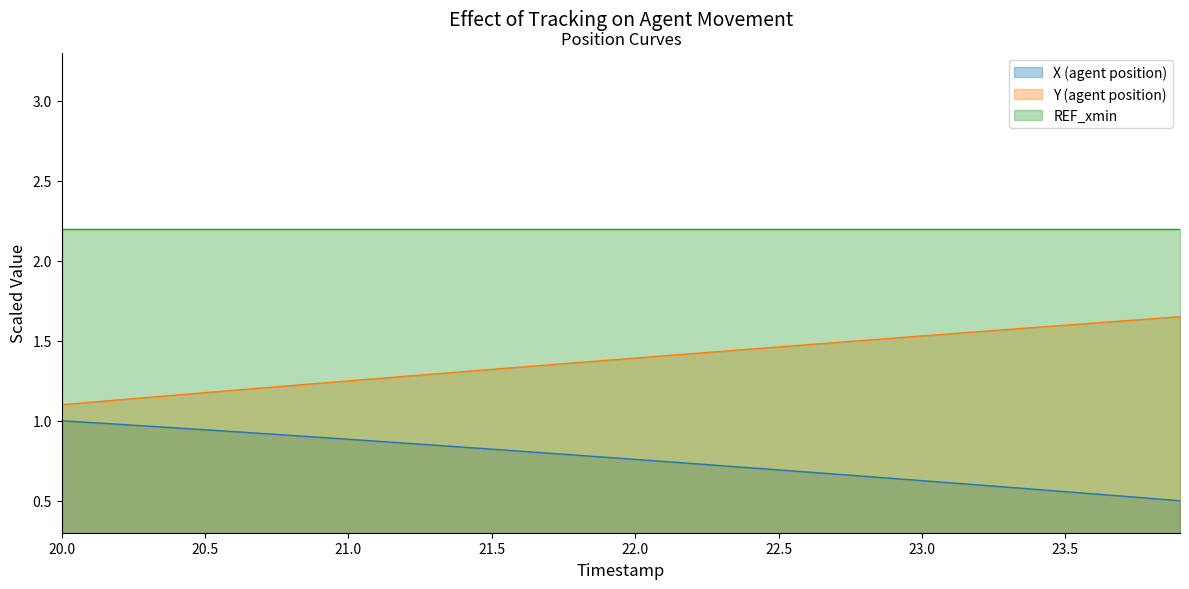

What is the difference between the highest and lowest values at 20.0?

0.1